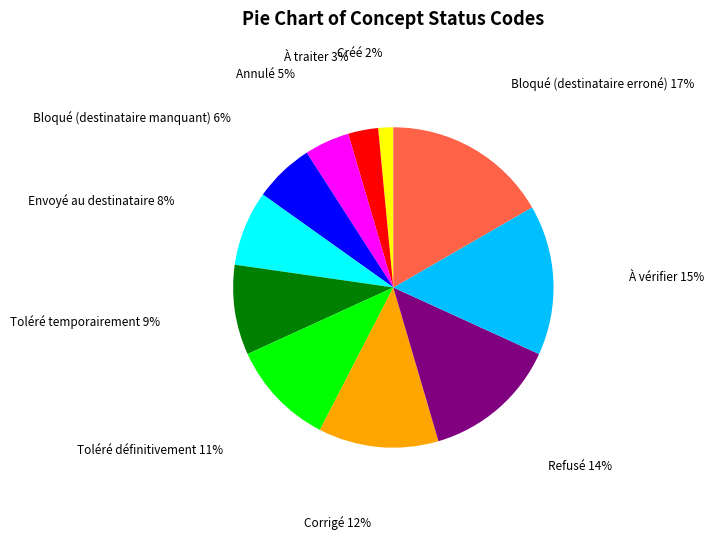

How many segments does this pie chart have?

11